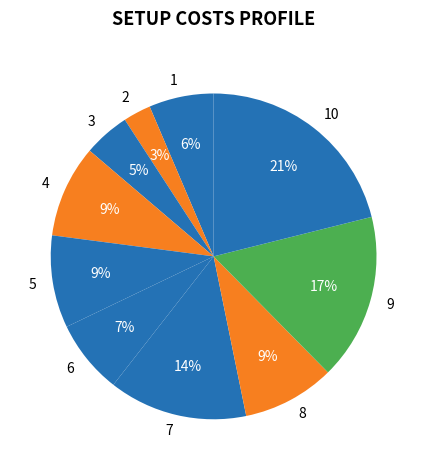

Which slice is the largest?

10